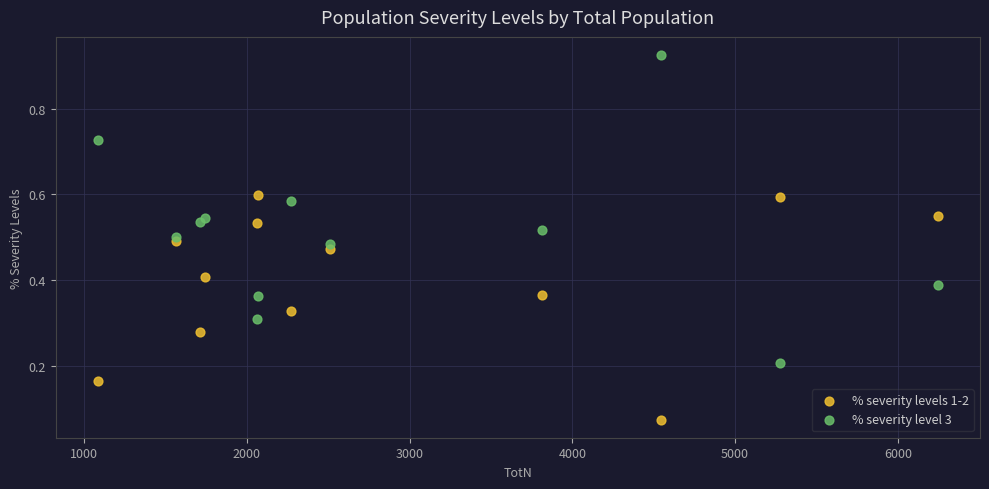

Which series contains the lowest Y value?

% severity levels 1-2